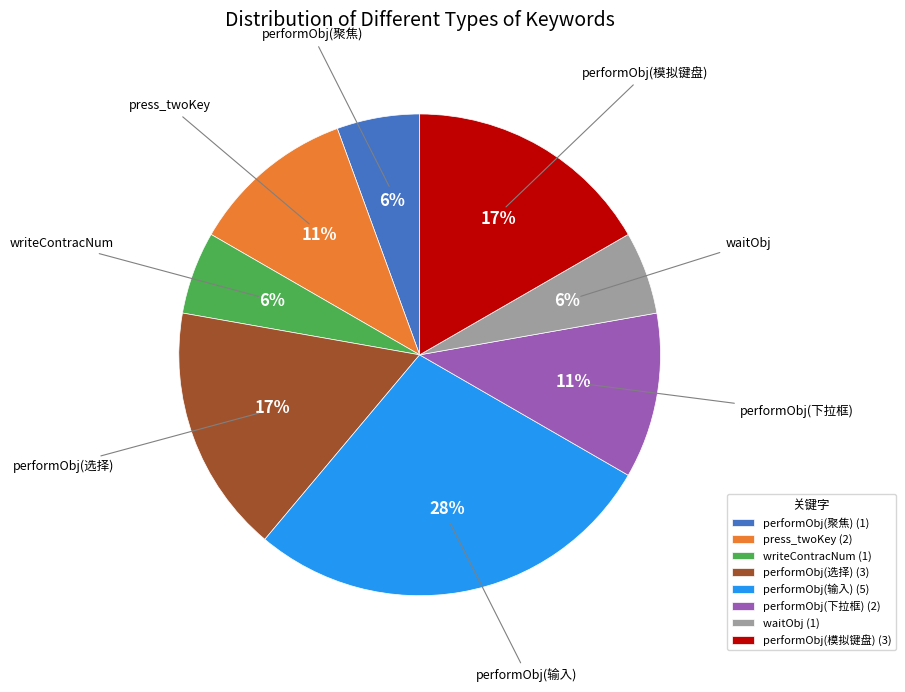

Is the sum of writeContracNum (1) and performObj(输入) (5) greater than half?

No